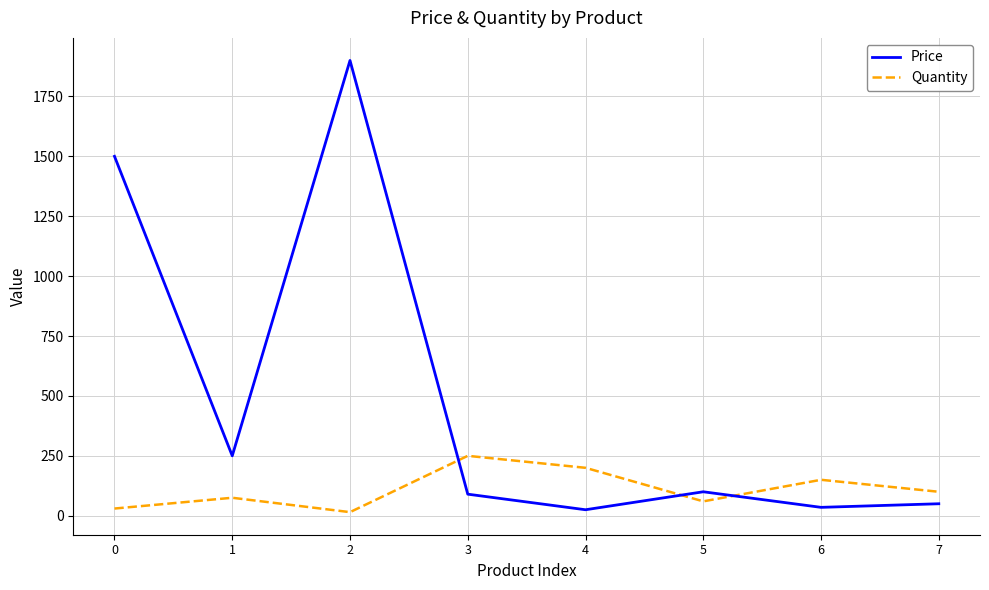

What is the difference between the highest and lowest values at 7?

50.0